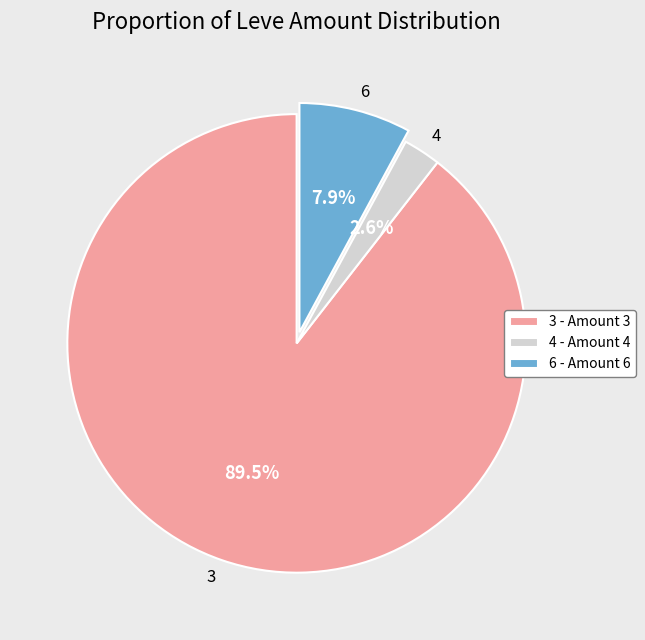

To the nearest percent, what is the difference between the largest and smallest slice percentages?

87%